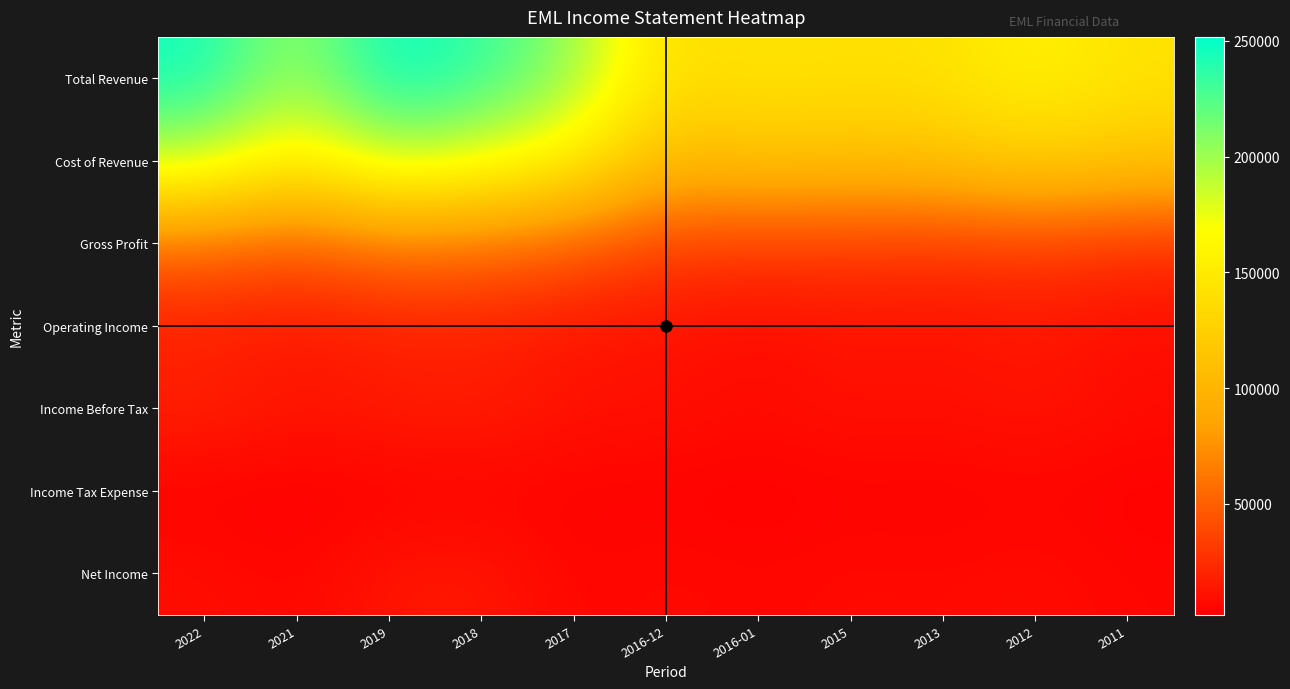

Reading left to right, what are all the values shown in this chart?

Total Revenue: 2022=246500	2021=197600	2019=251700	2018=234300	2017=204200	2016-12=137600	2016-01=144600	2015=140800	2013=142500	2012=157500	2011=142900
Cost of Revenue: 2022=189800	2021=149500	2019=189900	2018=175600	2017=154200	2016-12=103300	2016-01=112200	2015=108300	2013=112300	2012=124200	2011=115500
Gross Profit: 2022=56800	2021=48100	2019=61900	2018=58700	2017=50100	2016-12=34300	2016-01=32400	2015=32500	2013=30100	2012=33400	2011=27400
Operating Income: 2022=17400	2021=13500	2019=17500	2018=17900	2017=12300	2016-12=11100	2016-01=8000	2015=11700	2013=10400	2012=13600	2011=8700
Income Before Tax: 2022=19100	2021=13200	2019=16200	2018=17600	2017=11500	2016-12=11200	2016-01=8000	2015=11500	2013=10100	2012=13200	2011=8500
Income Tax Expense: 2022=2900	2021=2200	2019=2900	2018=3700	2017=3800	2016-12=3400	2016-01=2300	2015=3900	2013=3200	2012=4600	2011=3000
Net Income: 2022=9300	2021=5400	2019=13300	2018=14500	2017=5000	2016-12=7800	2016-01=5700	2015=7700	2013=6900	2012=8600	2011=5500